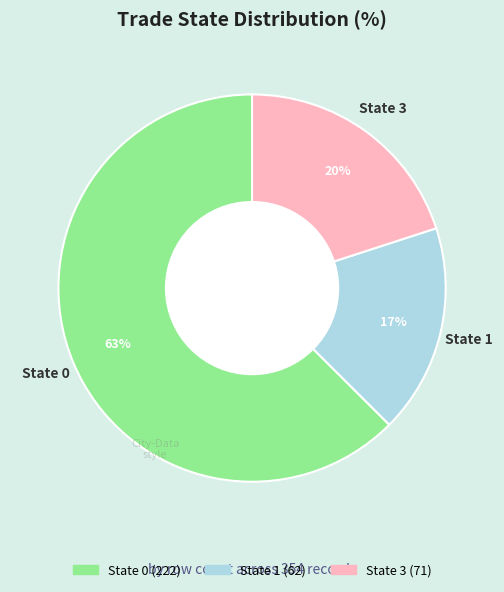

Is there any slice that represents more than half of the pie?

Yes